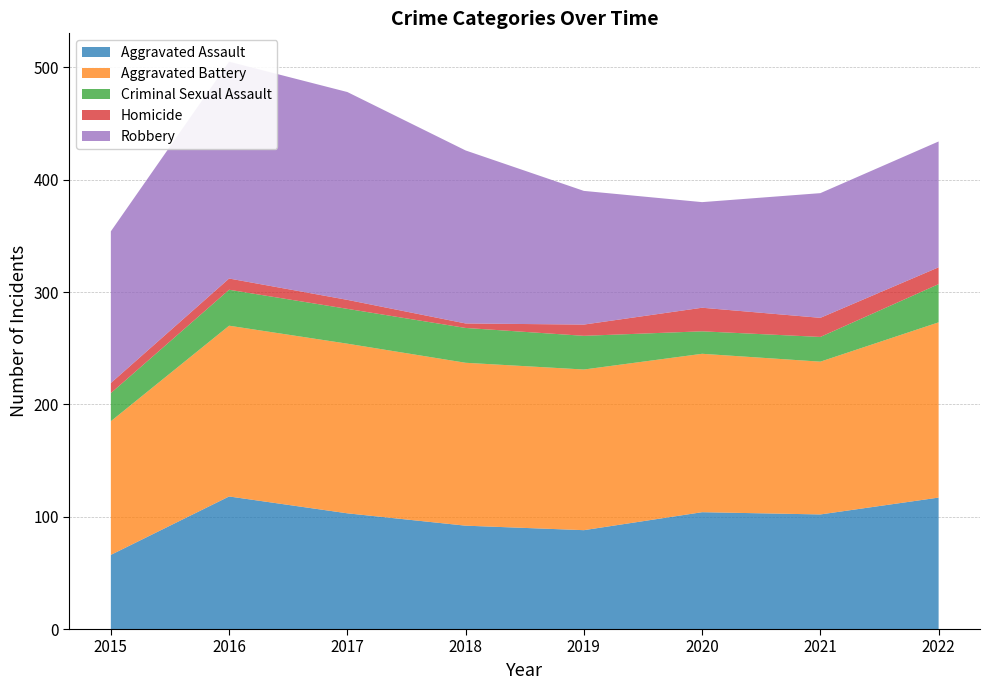

How many data points in Homicide are above 10?

3